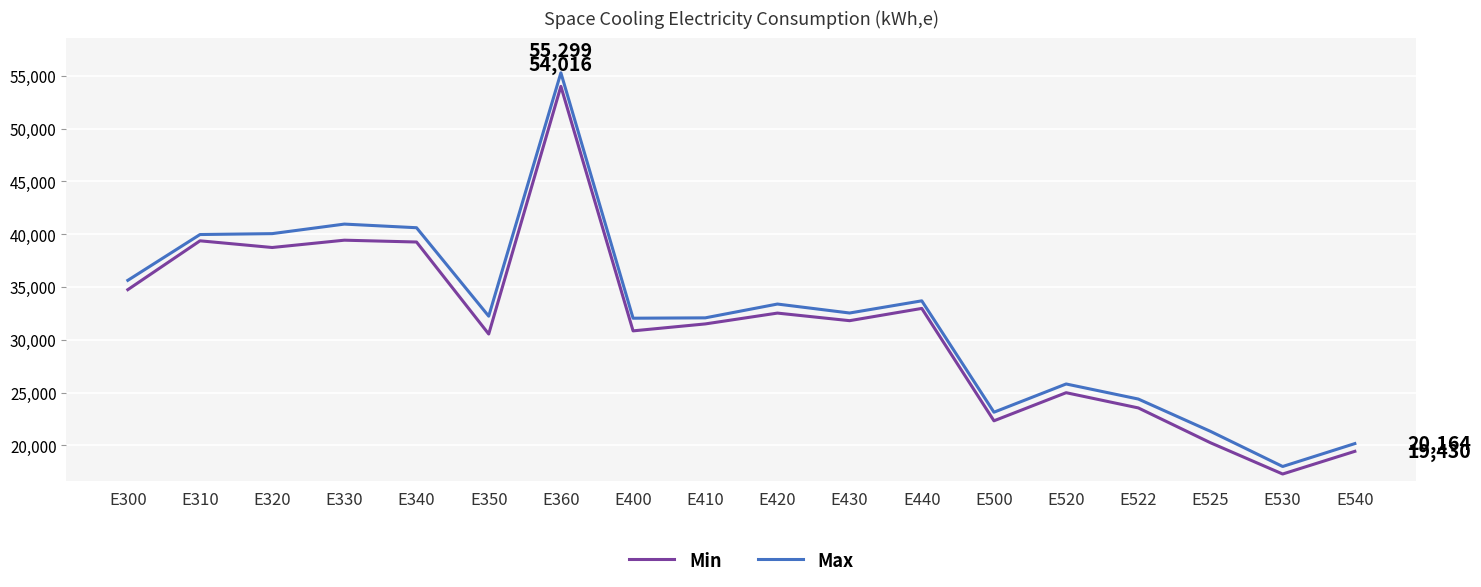

Where is Min nearest to the value 35648?

E300